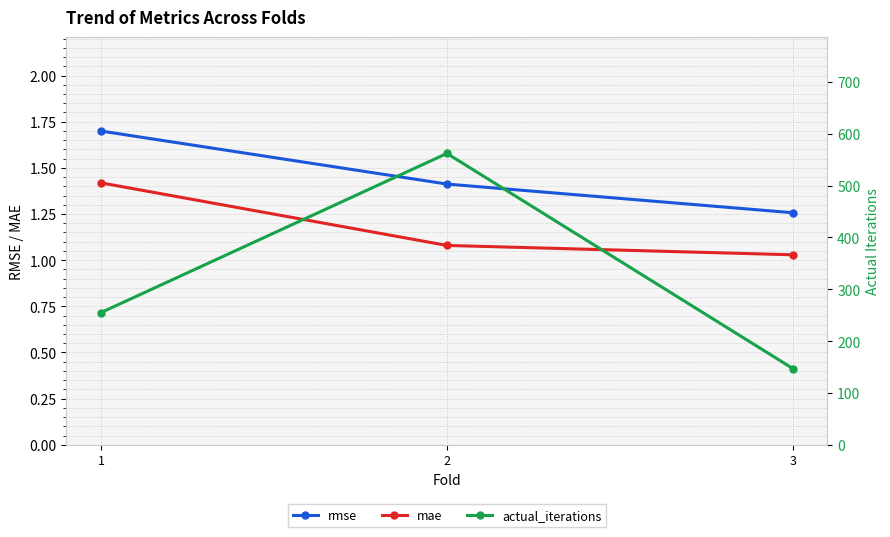

List the labels in order of mae value, largest first.

1, 2, 3